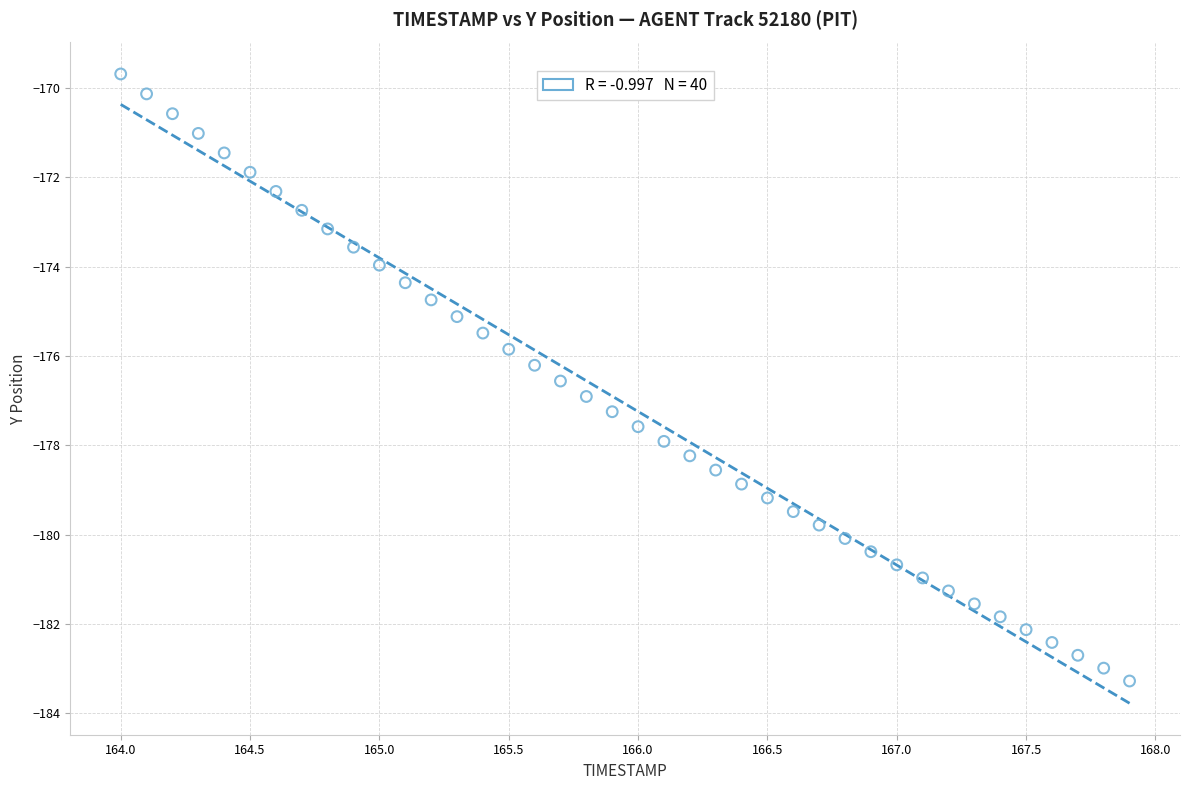

What is the range of Y values (max minus min)?

13.6